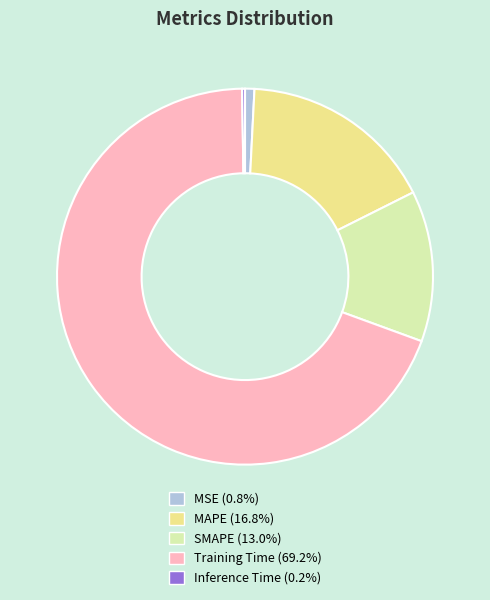

Is the sum of MSE and Training Time greater than half?

Yes